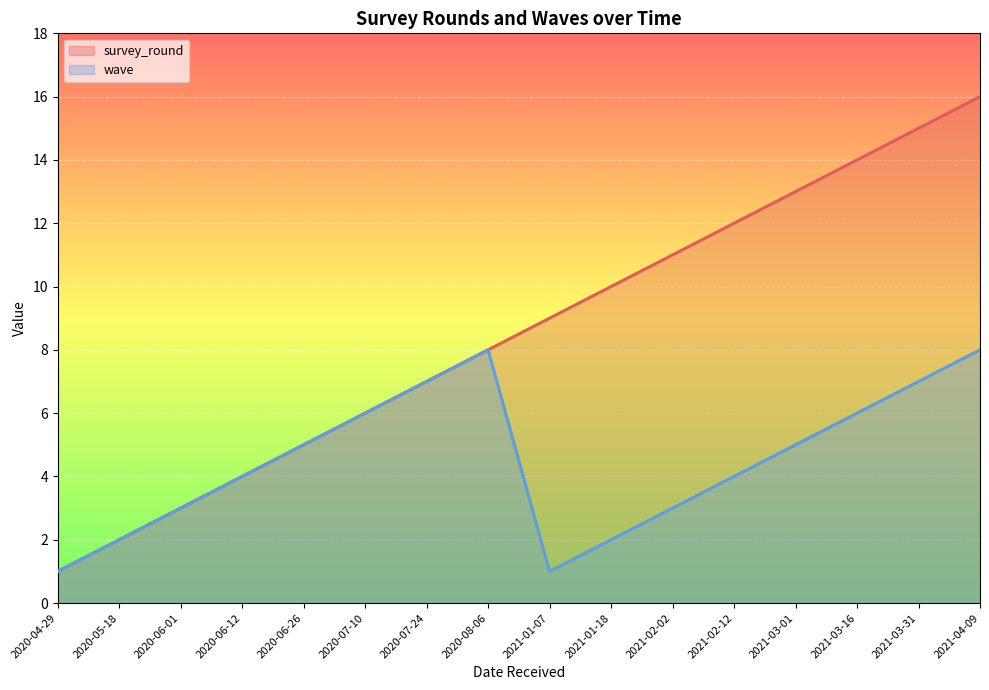

Which series has the largest total across all categories?

survey_round